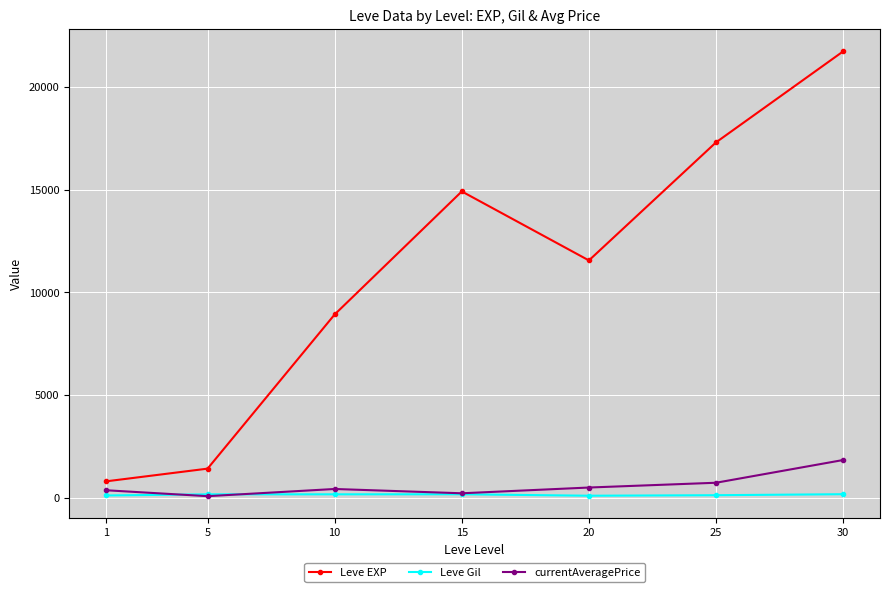

What is the spread (max minus min) of values at 25?

17184.0